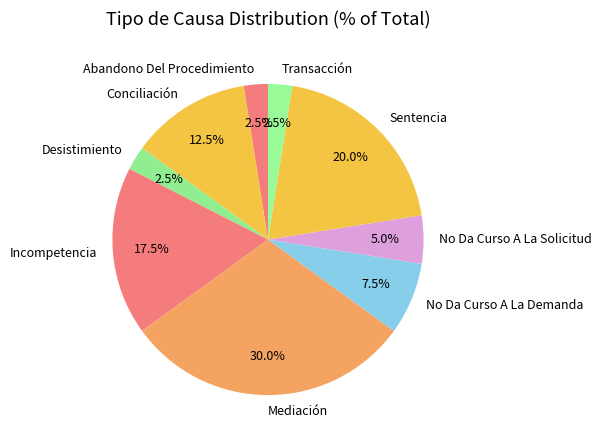

Which has a higher value, Transacción or Sentencia?

Sentencia